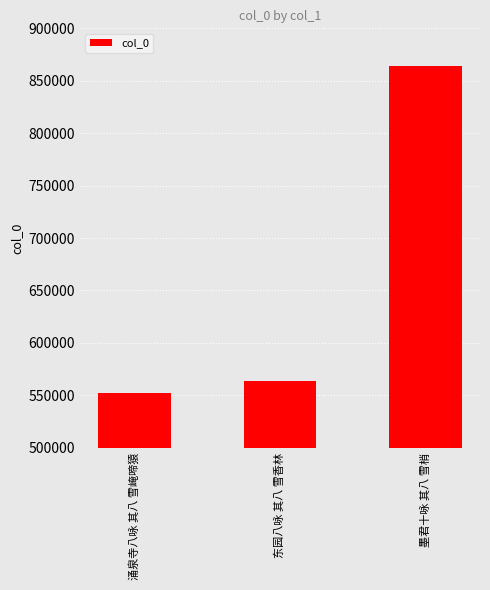

What is the average value?

660076